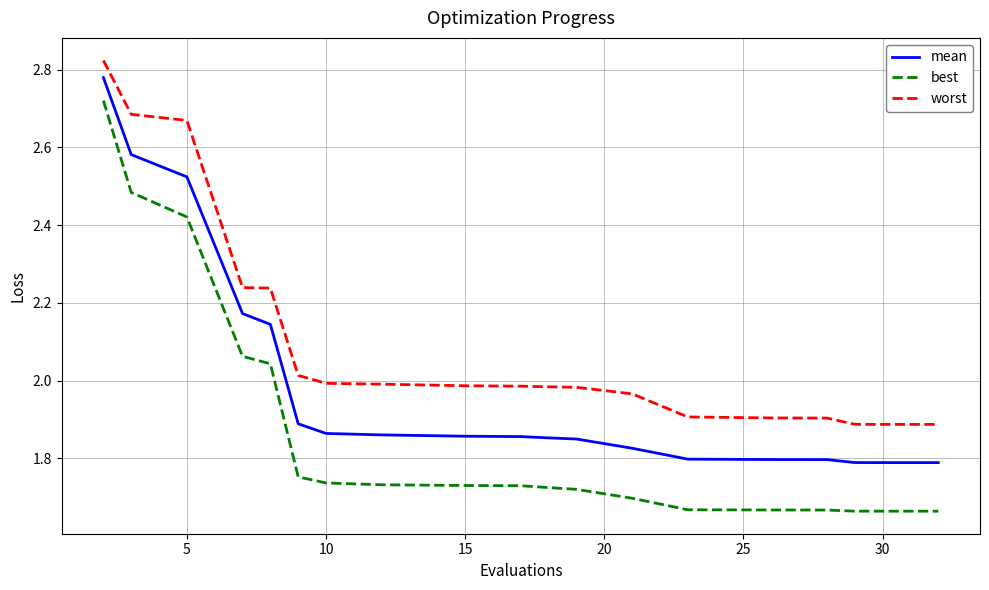

What is the difference between the maximum and minimum values in the worst series?

0.9